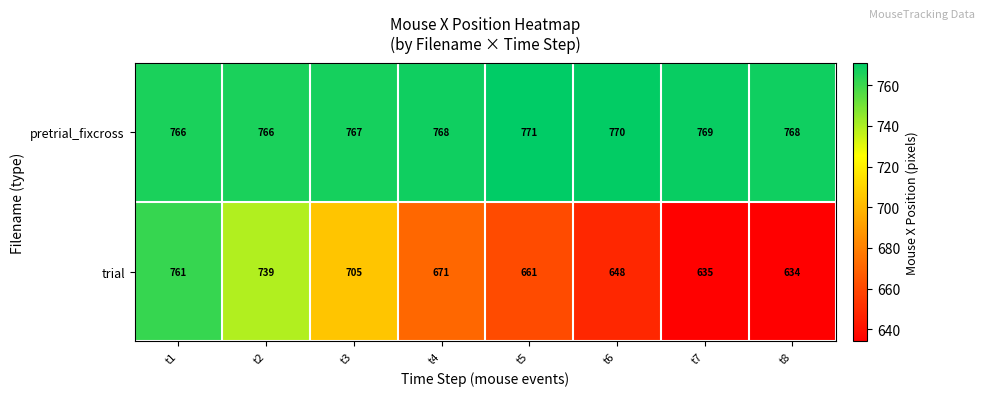

Between t1 and t3, which series saw the biggest shift?

trial